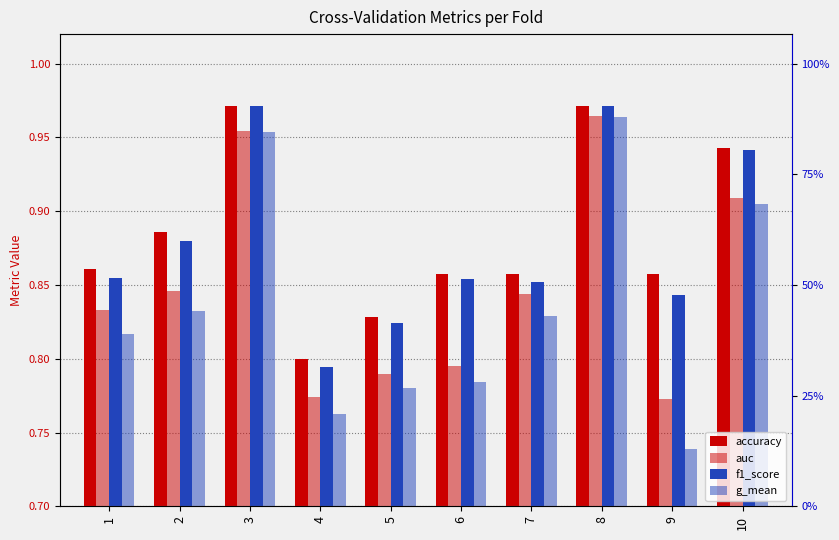

Count the f1_score values in the range 0 to 1.

10